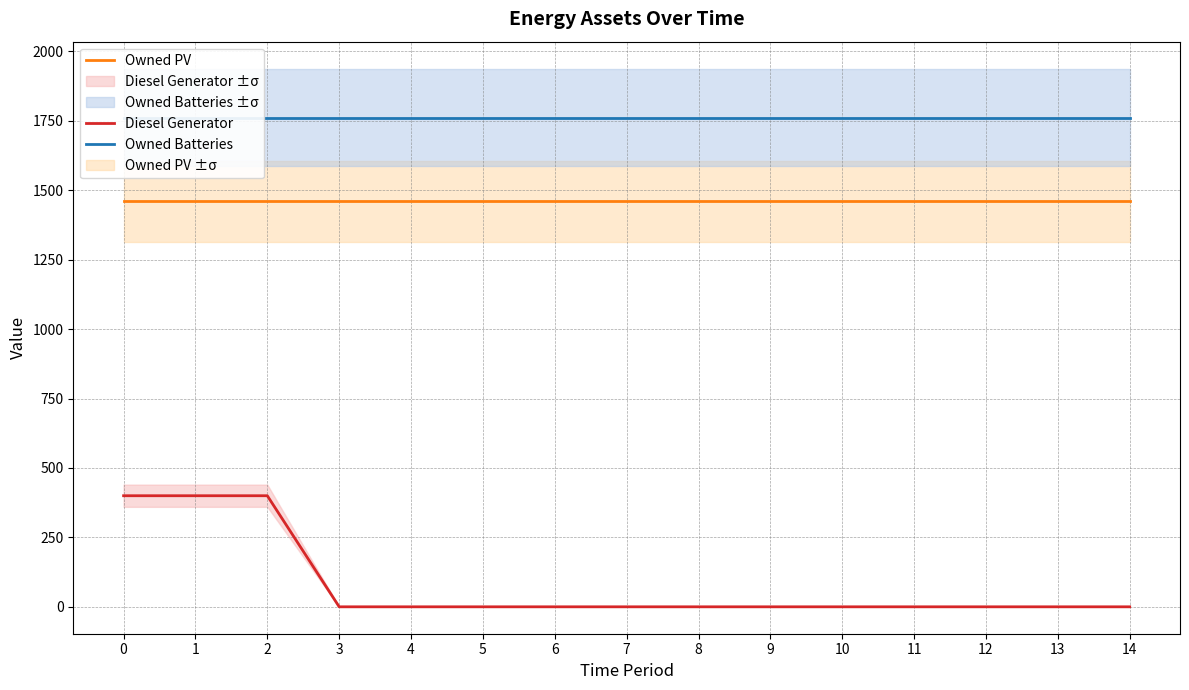

True or false: Owned PV has more than 2 interior local peaks.

False